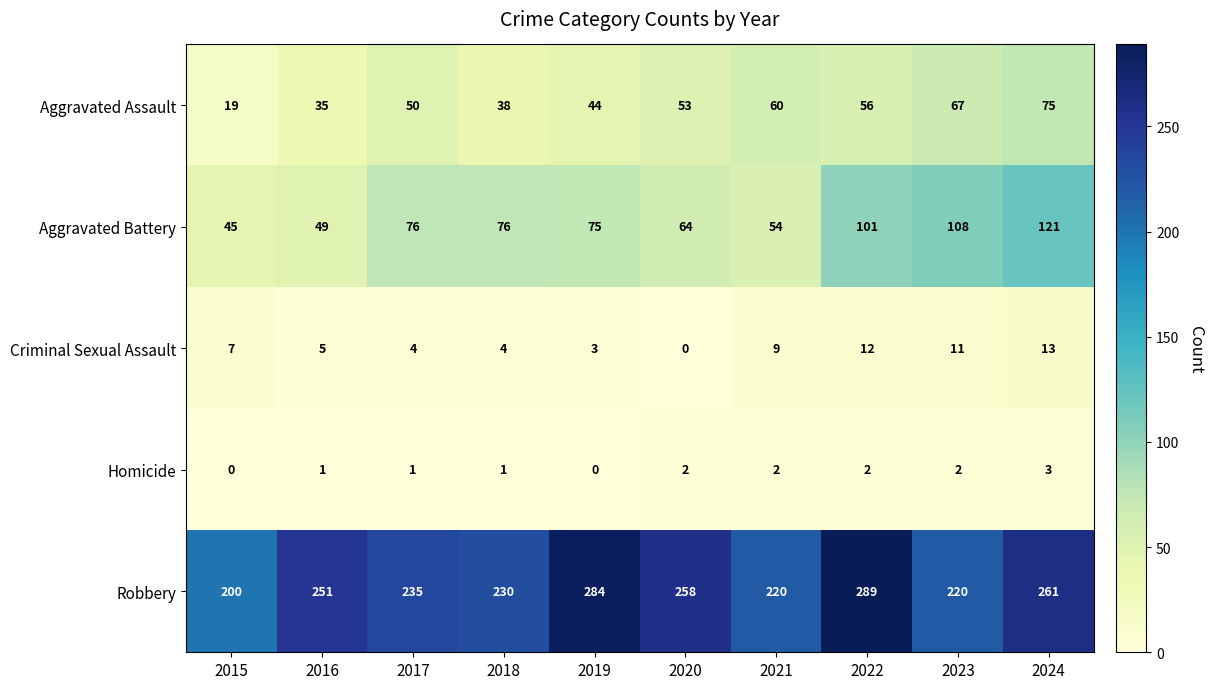

What is the difference between the second highest and minimum values in the Aggravated Battery series?

63